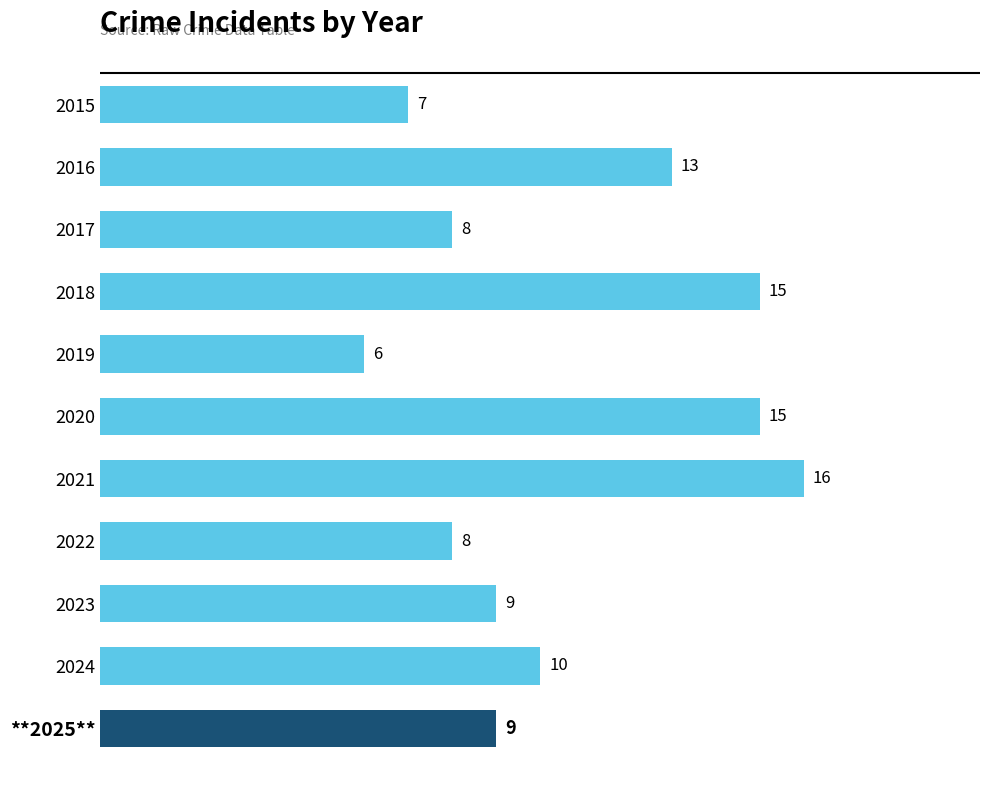

How many data points are less than 9?

4